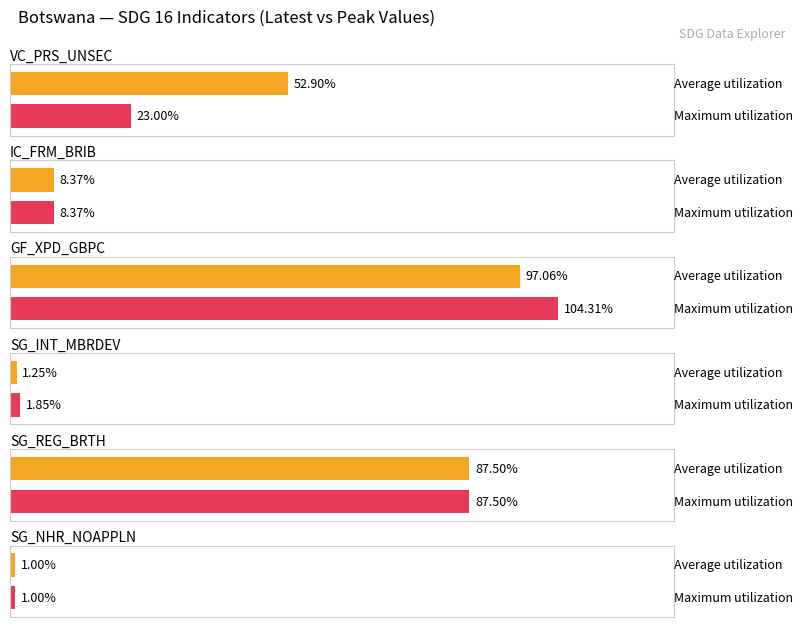

True or false: Average utilization has a value of 0.3 at SG_NHR_NOAPPLN.

False